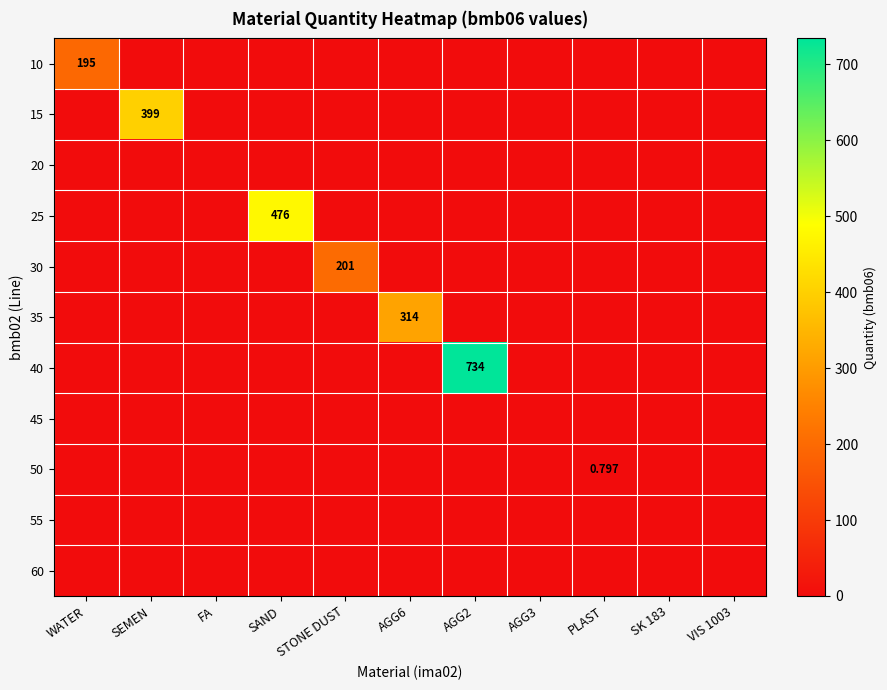

Which series has the largest total across all categories?

40